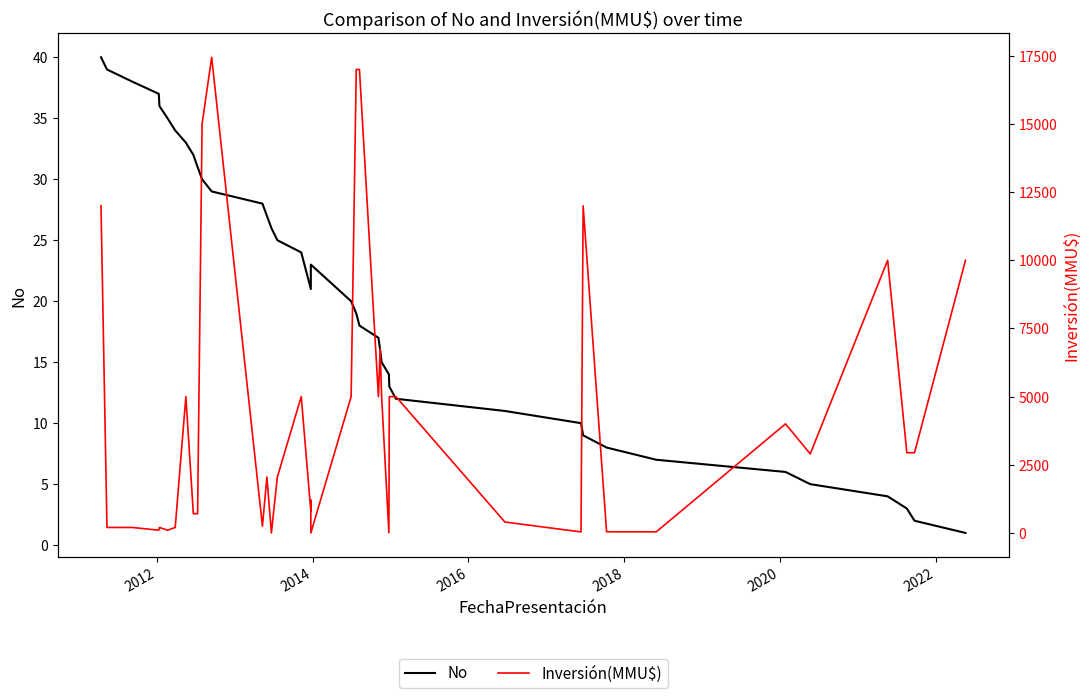

Reading left to right, what are all the values shown in this chart?

No: 40	39	38	37	36	35	34	33	32	31	30	29	28	27	26	25	24	21	22	23	20	19	18	17	16	15	14	13	12	11	10	9	8	7	6	5	4	3	2	1
Inversión(MMU$): 12000	200	200	100	200	100	200	5000	706	706	15000	17447	250	2050	0	2050	5000	800	1200	0	5000	17000	17000	5000	6750	5000	10	5000	5000	400	37	12000	42	40	4000	2900	10000	2942	2942	10000